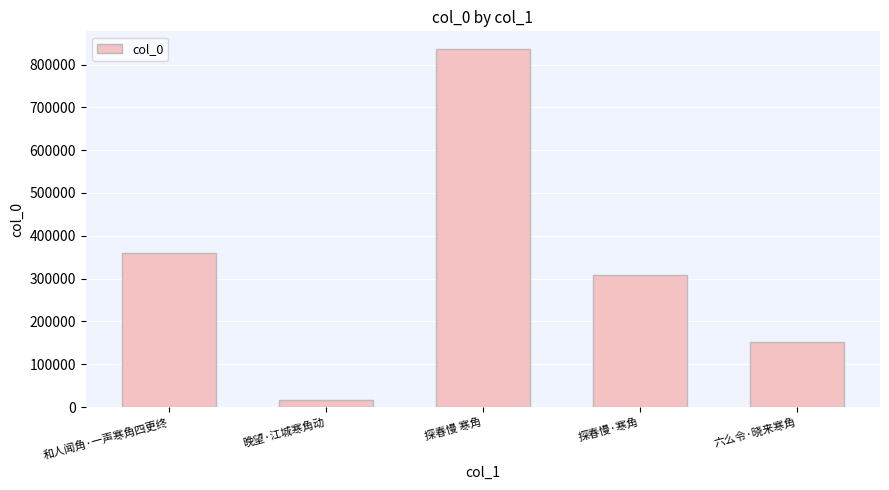

True or false: the data shows 359116 at 和人闻角·一声寒角四更终.

True